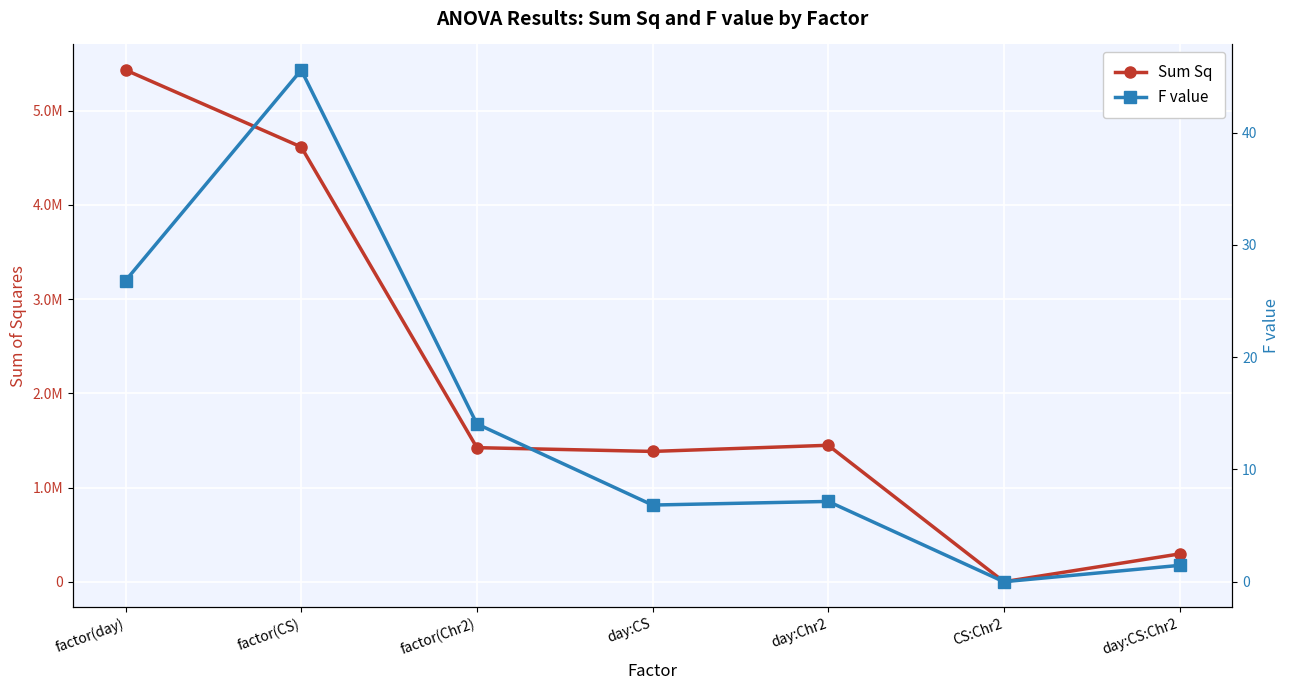

At which category does the chart reach its minimum across all series?

CS:Chr2